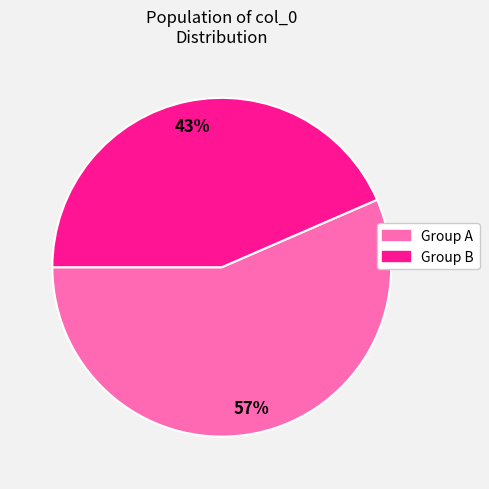

To the nearest percent, what is the average slice percentage?

50%